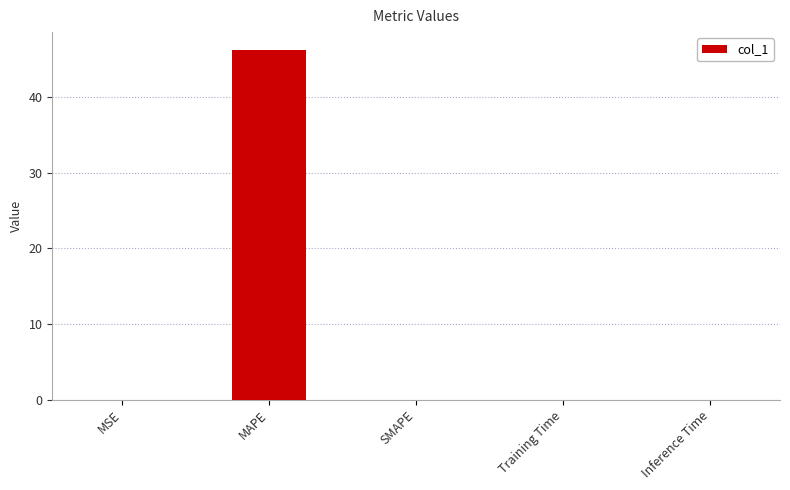

What is the change in value from MAPE to SMAPE?

-46.2